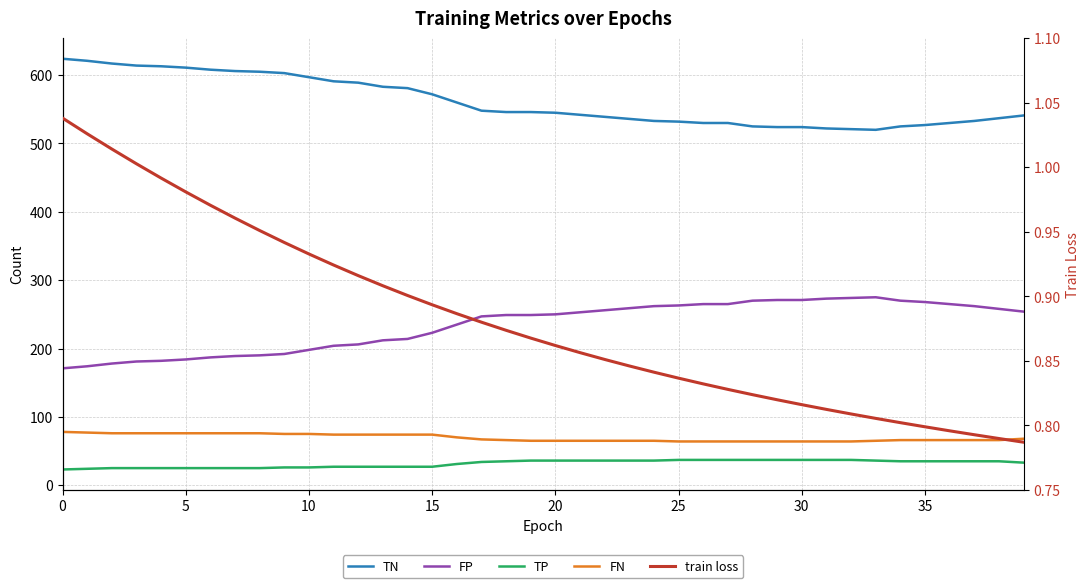

How many values in the TP series exceed 35?

15